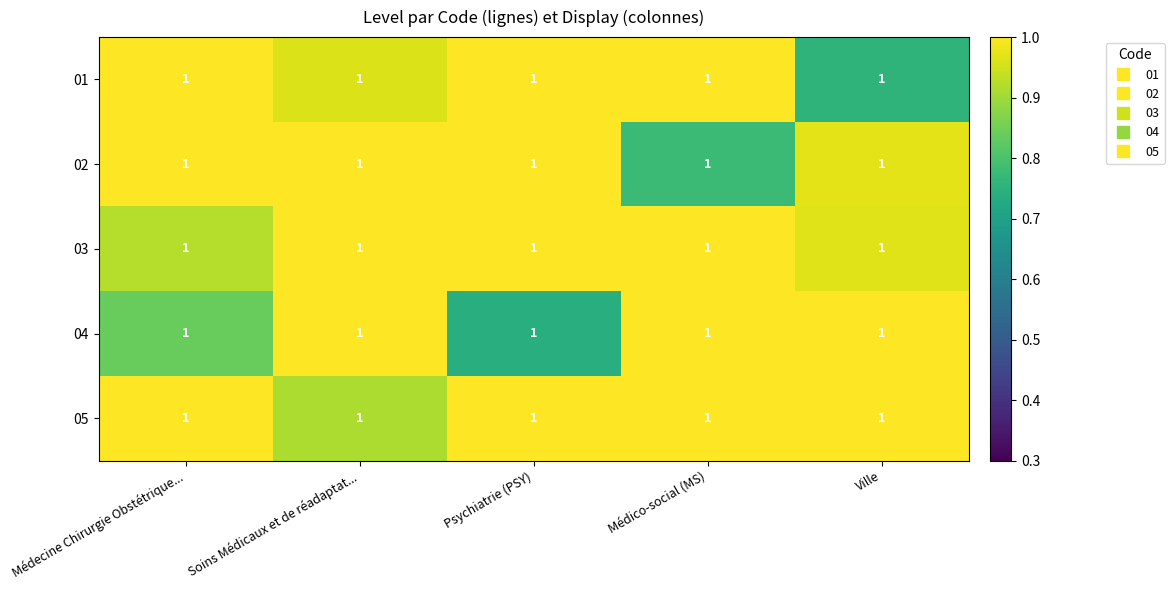

Which label corresponds to the smallest value in the chart?

Psychiatrie (PSY)